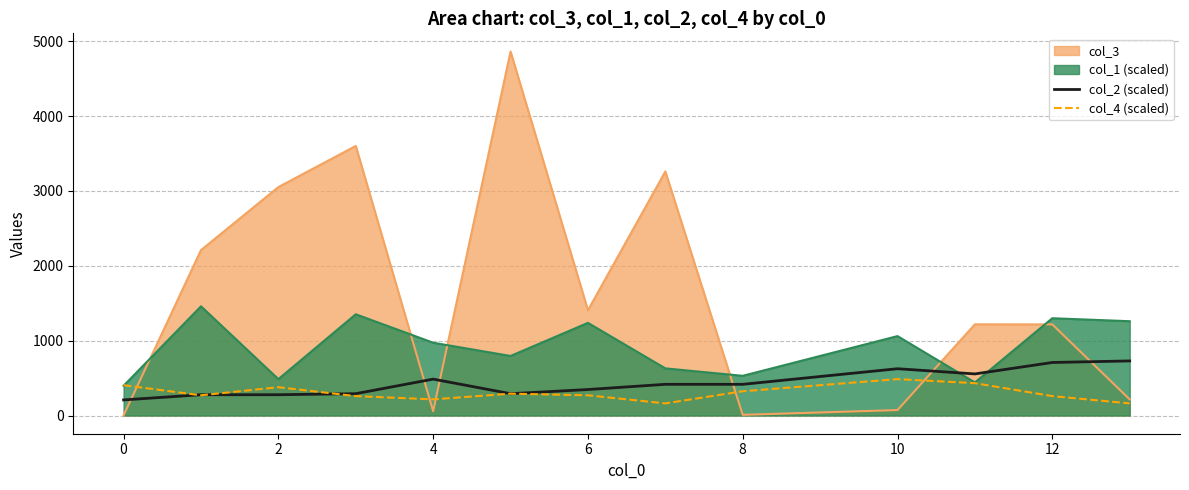

List the series in order of their peak value, highest first.

col_3, col_1 (scaled), col_2 (scaled), col_4 (scaled)